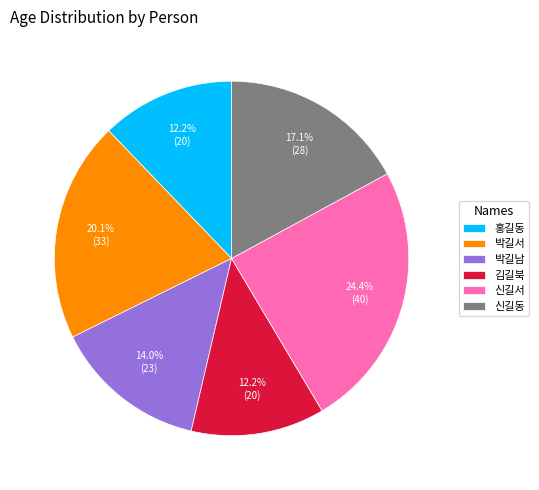

To the nearest percent, what is the average slice percentage?

17%